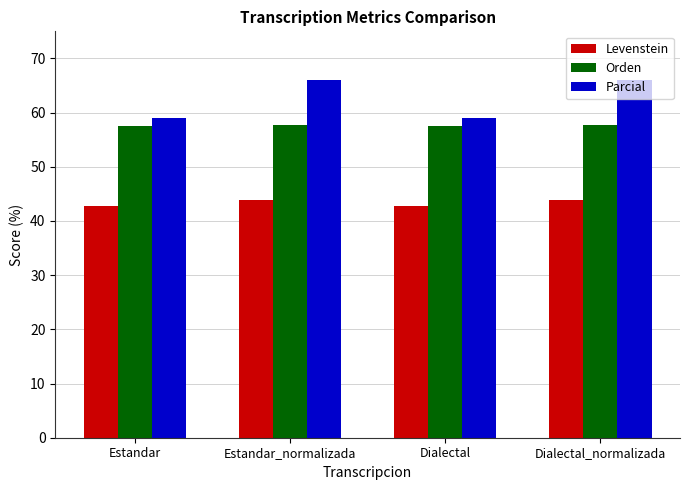

What is the average value of the Levenstein series?

43.3